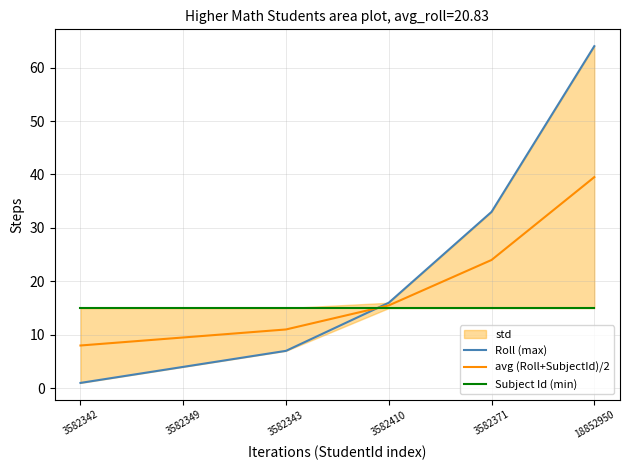

Between 3582349 and 3582342, which is larger?

3582349